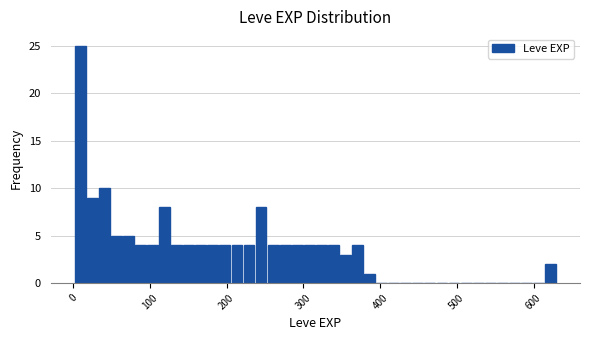

Read against the x-axis, roughly where is the centre of the tallest bar?

10